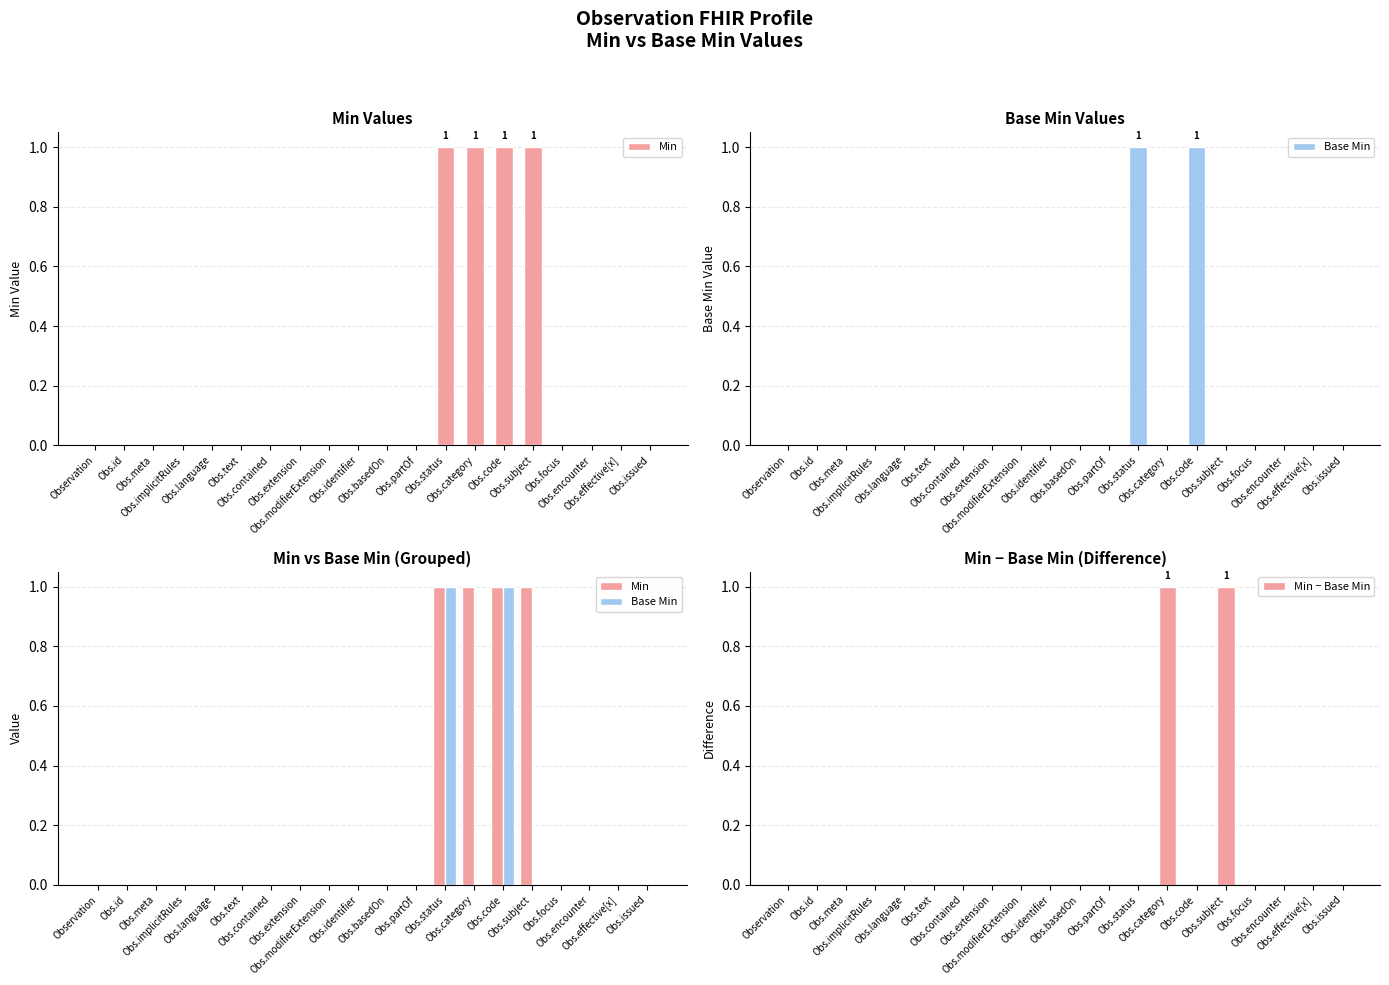

What is the maximum value shown in the chart?

1